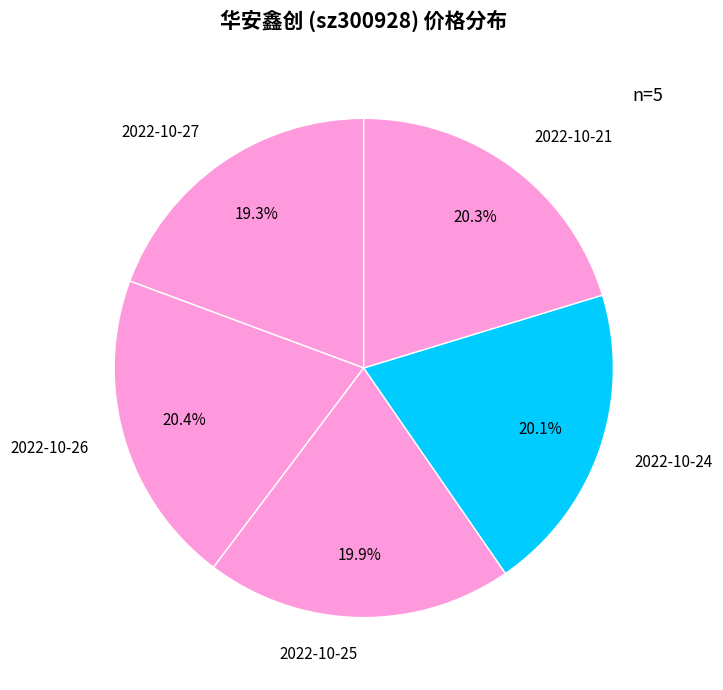

How many segments does this pie chart have?

5